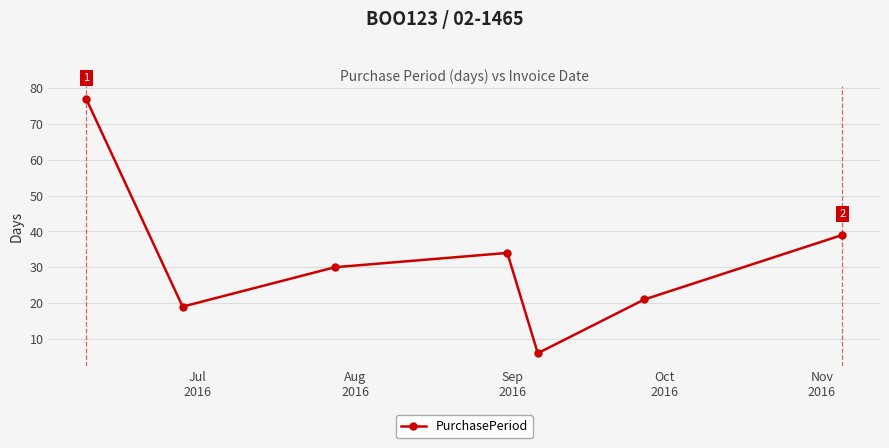

What is the sum of all values?

226